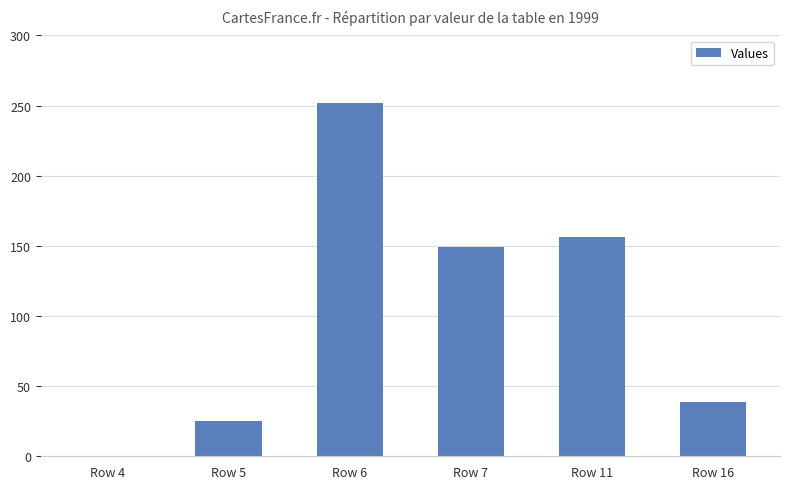

True or false: the data shows 130 at Row 4.

False